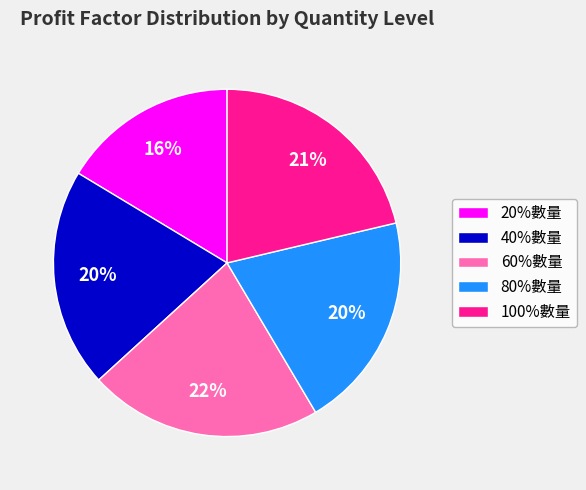

Which has a higher value, 80%數量 or 60%數量?

60%數量